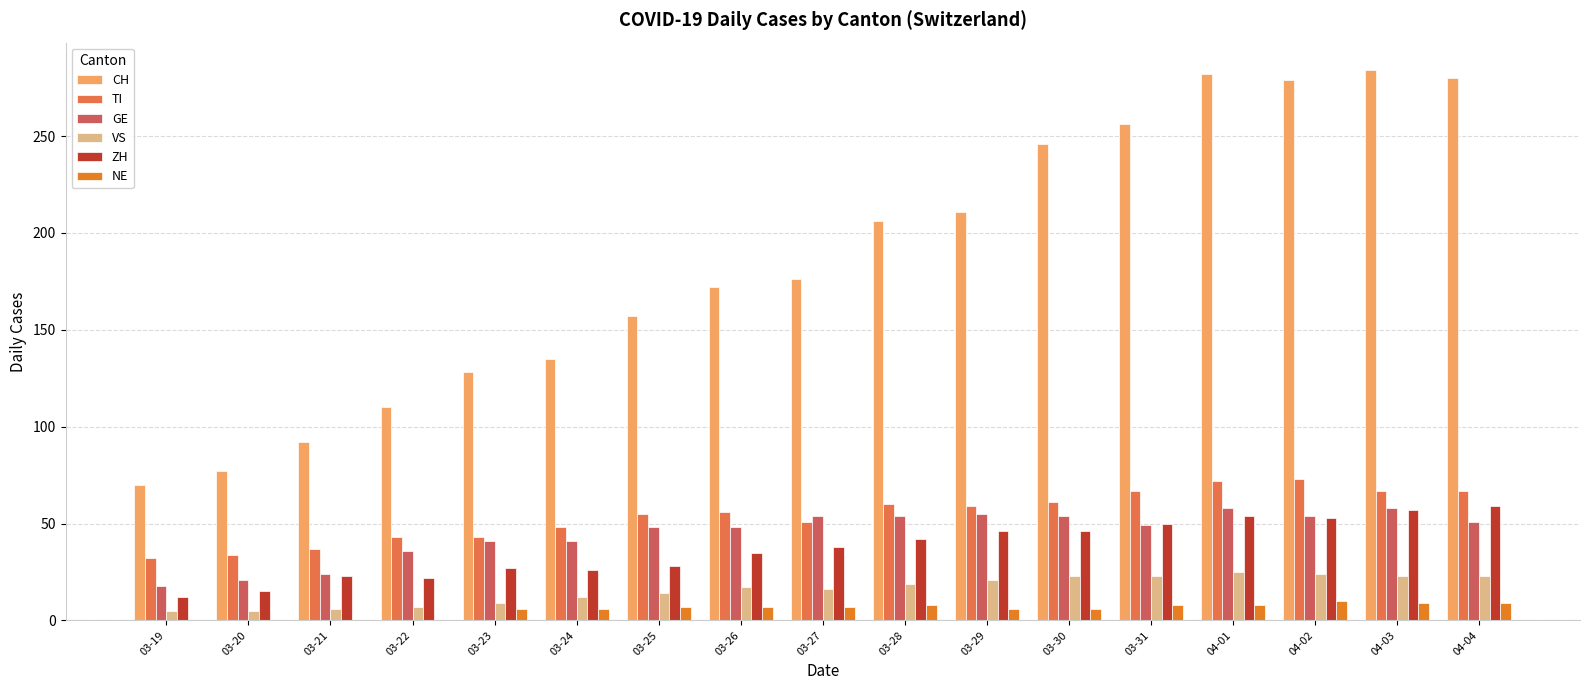

Which category has the highest value across all series?

04-03